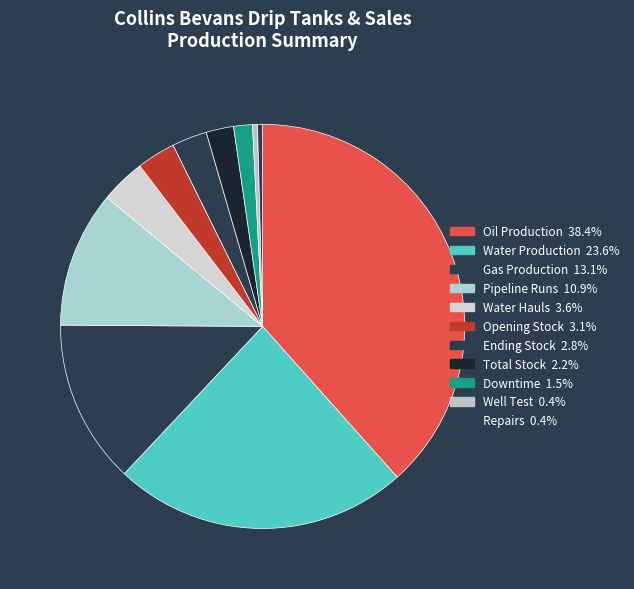

What is the largest slice in the pie chart?

Oil Production